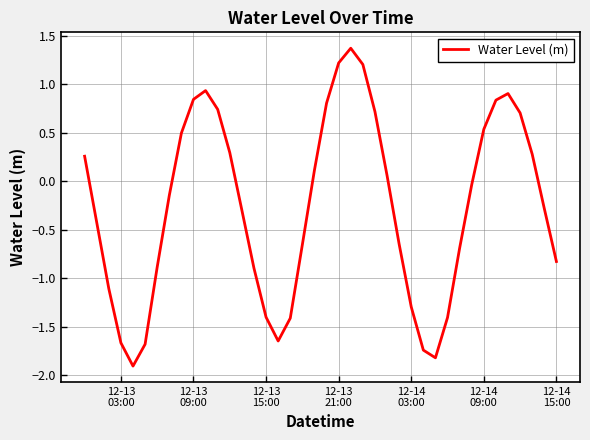

What is the difference between the maximum and minimum values?

3.3